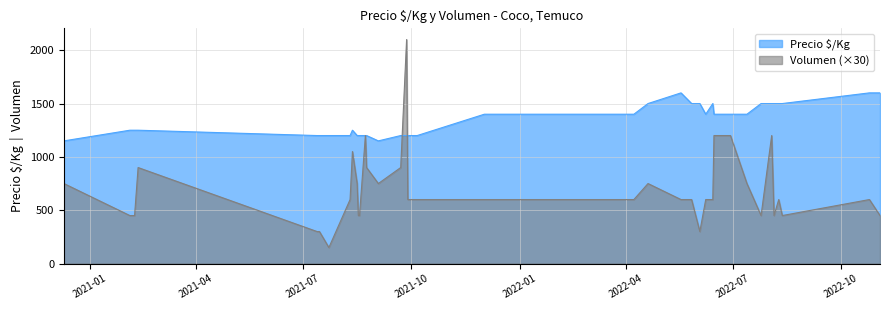

Which series has the largest range (max minus min)?

Volumen (×30)